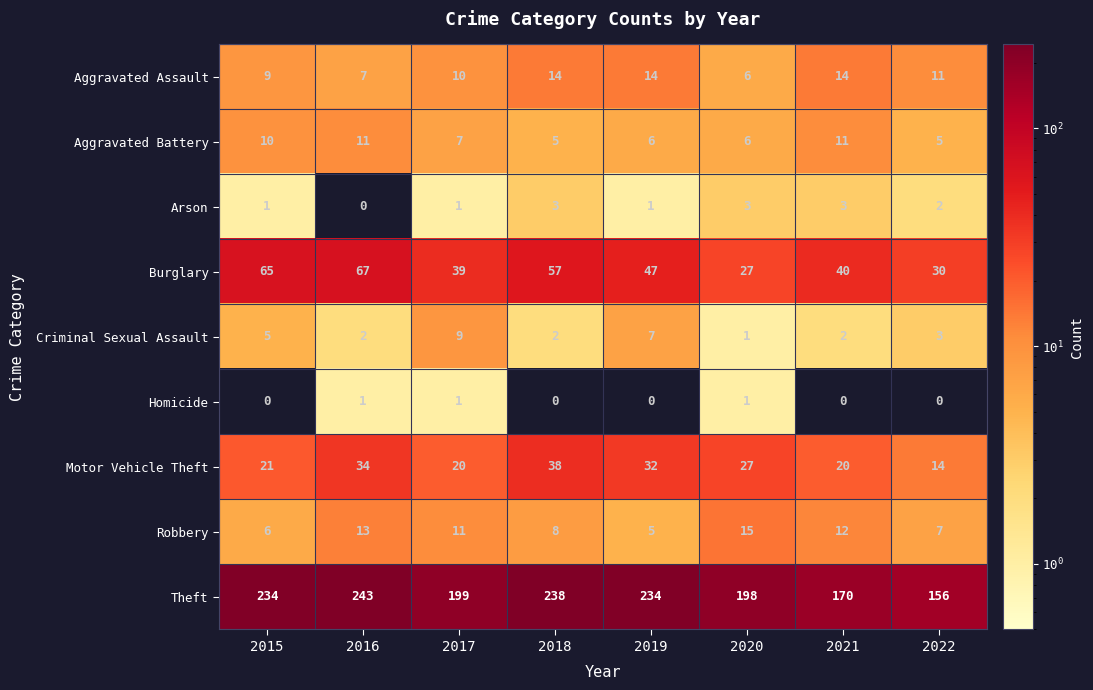

List the series in order of their peak value, lowest first.

Homicide, Arson, Criminal Sexual Assault, Aggravated Battery, Aggravated Assault, Robbery, Motor Vehicle Theft, Burglary, Theft